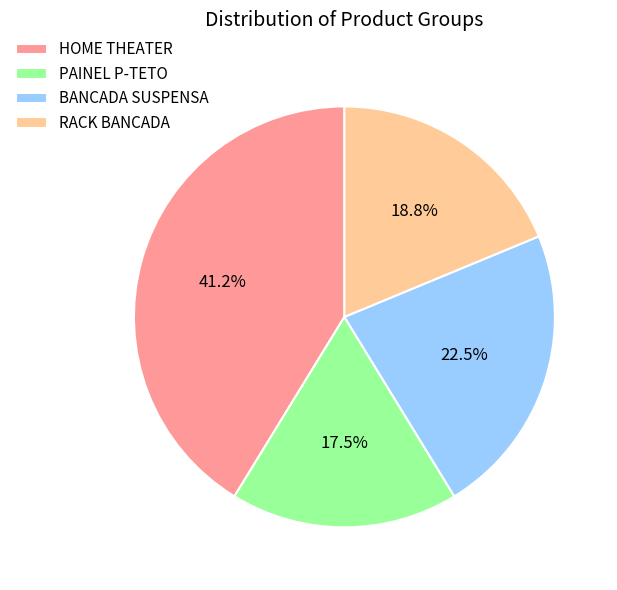

To the nearest percent, what is the difference between the largest and smallest slice percentages?

24%